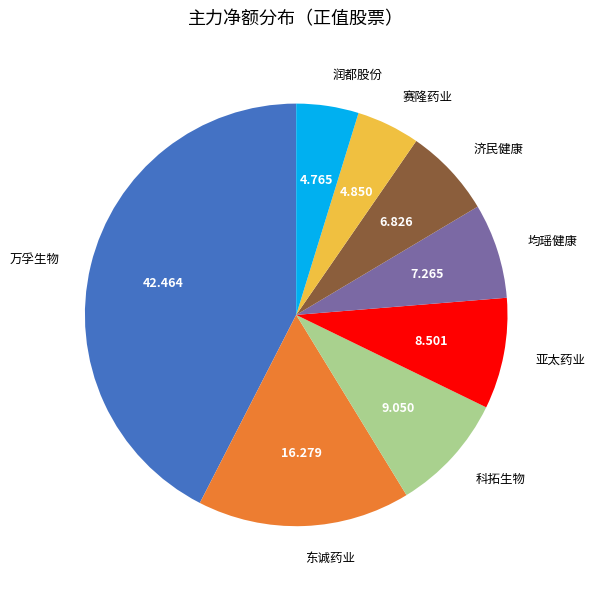

Is 润都股份 the majority of the pie?

No